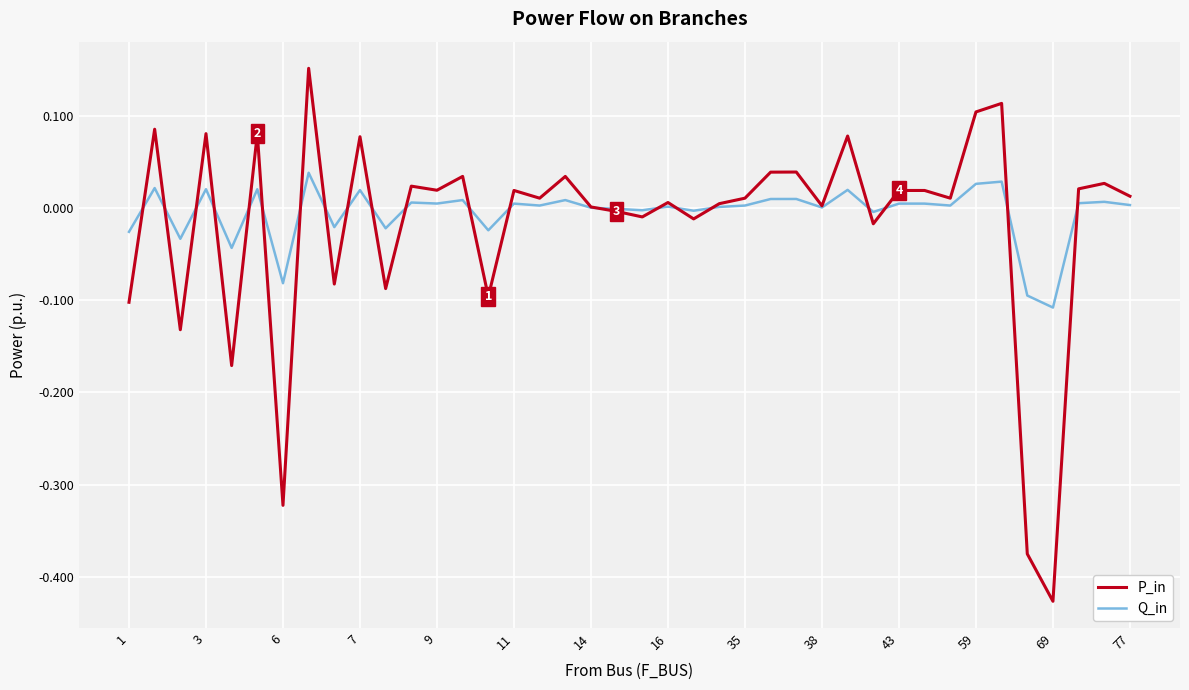

List the series in order of their peak value, highest first.

P_in, Q_in